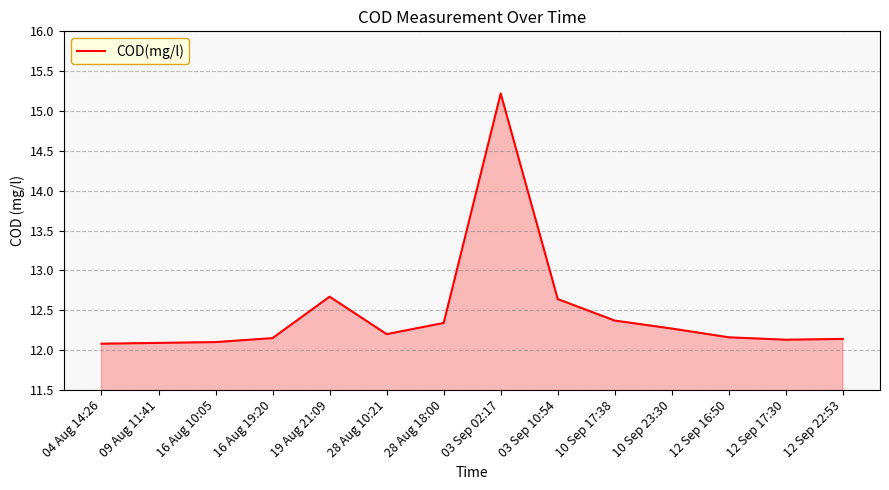

What is the difference between the maximum and minimum values?

3.1